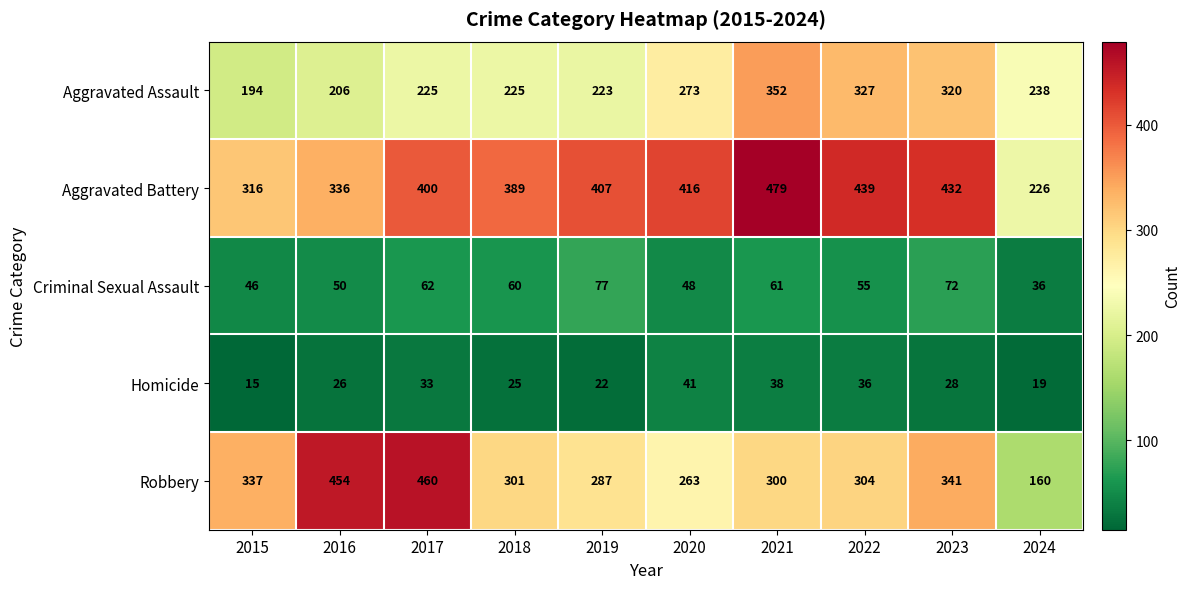

Which category has the highest value across all series?

2021